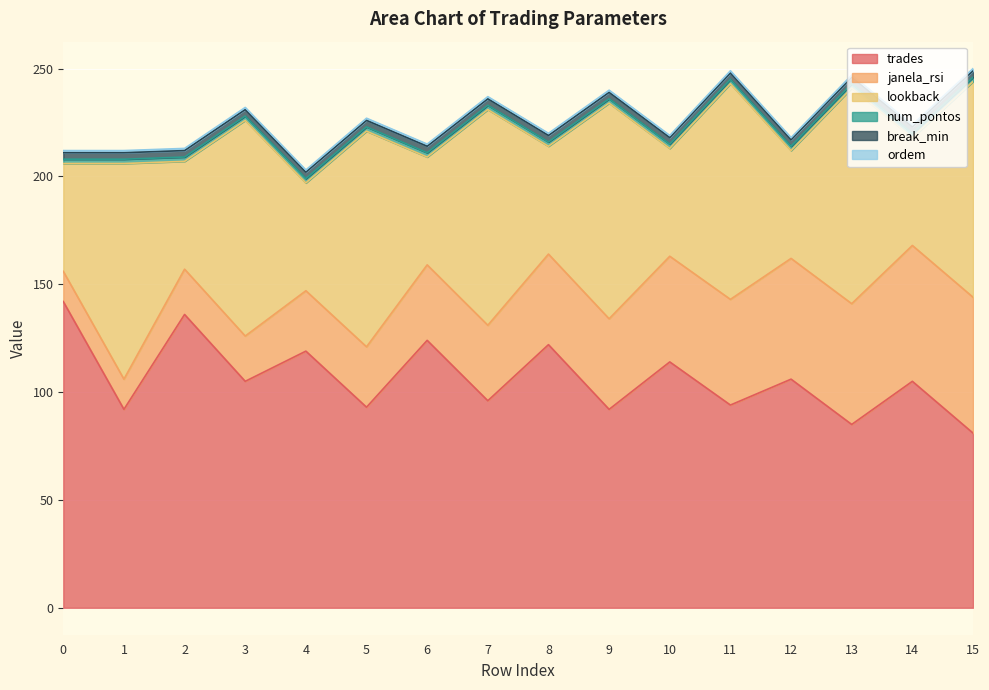

True or false: trades has a value of 142 at 0.

True